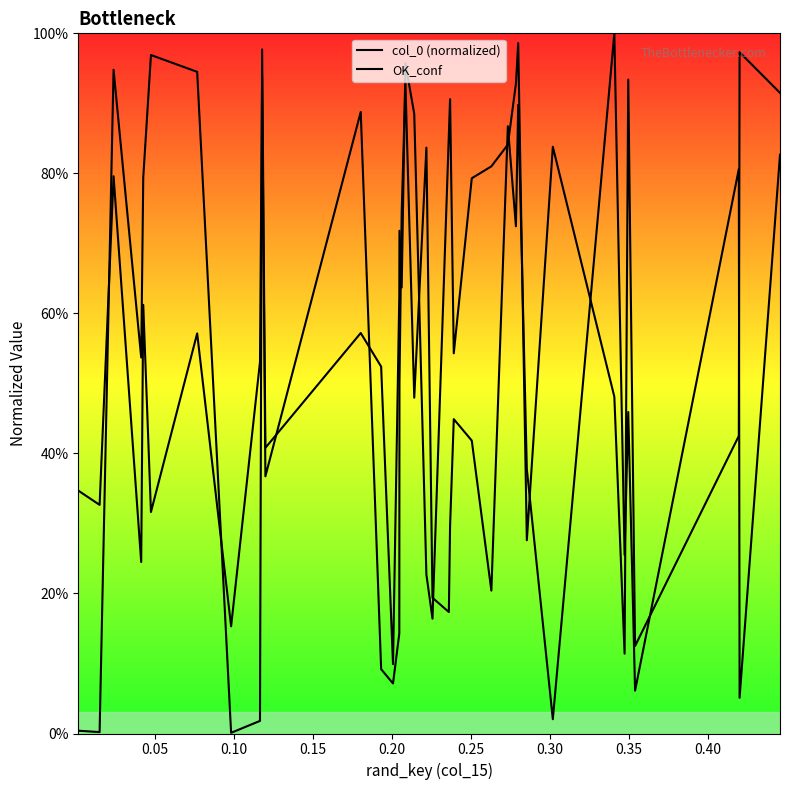

Does the chart have visible grid lines?

No